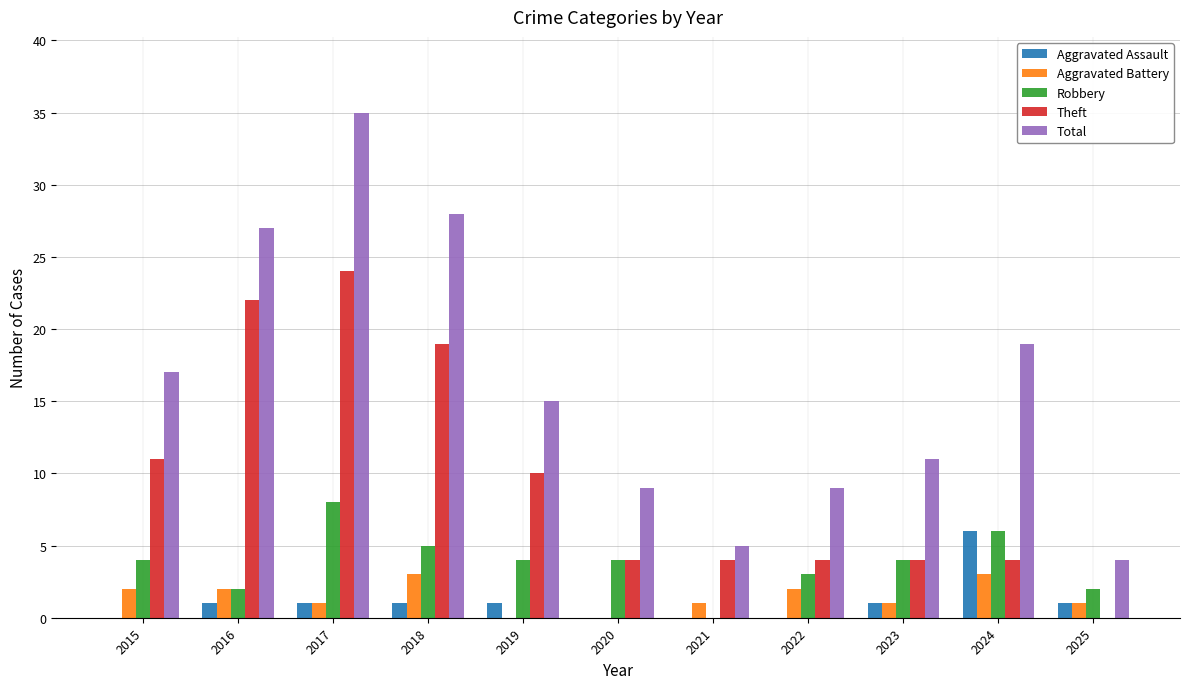

What is the highest value of the Total series?

35